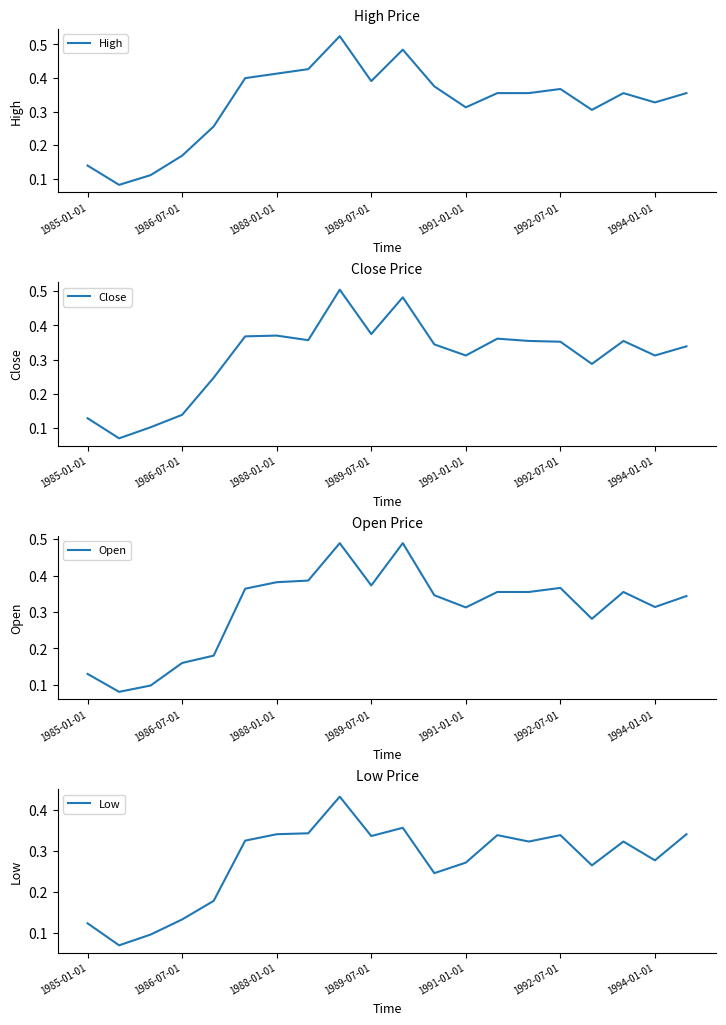

Reading left to right, extract all data points from this chart.

High: 0.1	0.1	0.1	0.2	0.3	0.4	0.4	0.4	0.5	0.4	0.5	0.4	0.3	0.4	0.4	0.4	0.3	0.4	0.3	0.4
Close: 0.1	0.1	0.1	0.1	0.2	0.4	0.4	0.4	0.5	0.4	0.5	0.3	0.3	0.4	0.4	0.4	0.3	0.4	0.3	0.3
Open: 0.1	0.1	0.1	0.2	0.2	0.4	0.4	0.4	0.5	0.4	0.5	0.3	0.3	0.4	0.4	0.4	0.3	0.4	0.3	0.3
Low: 0.1	0.1	0.1	0.1	0.2	0.3	0.3	0.3	0.4	0.3	0.4	0.2	0.3	0.3	0.3	0.3	0.3	0.3	0.3	0.3